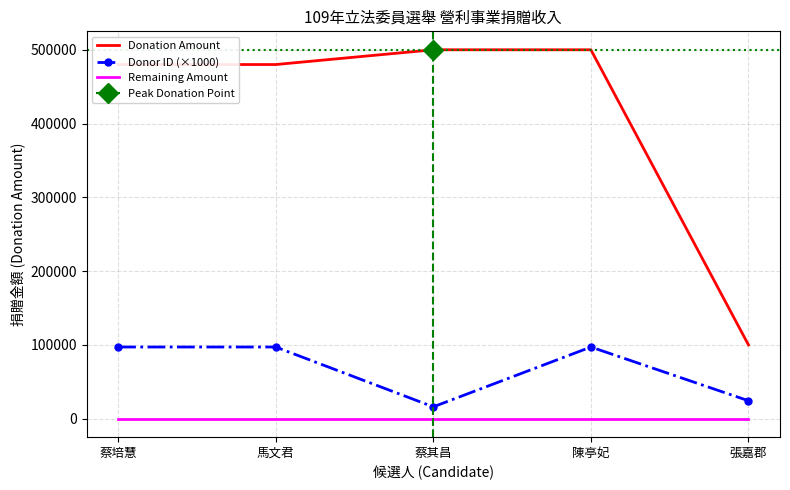

Is this an area chart (filled region under the line)?

No